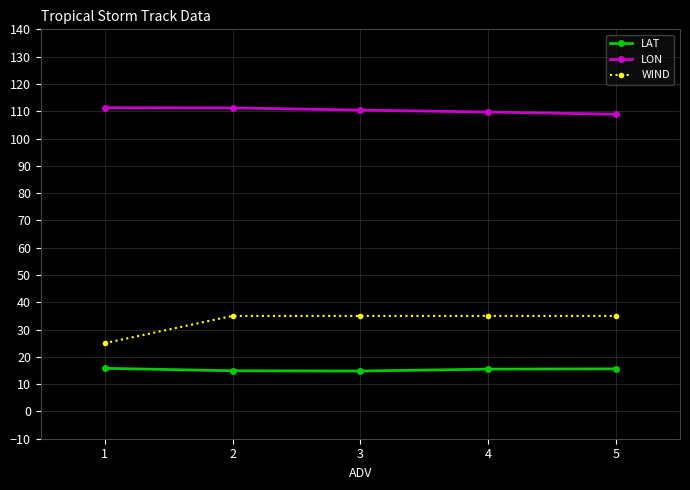

What is the sum of all WIND values?

165.0